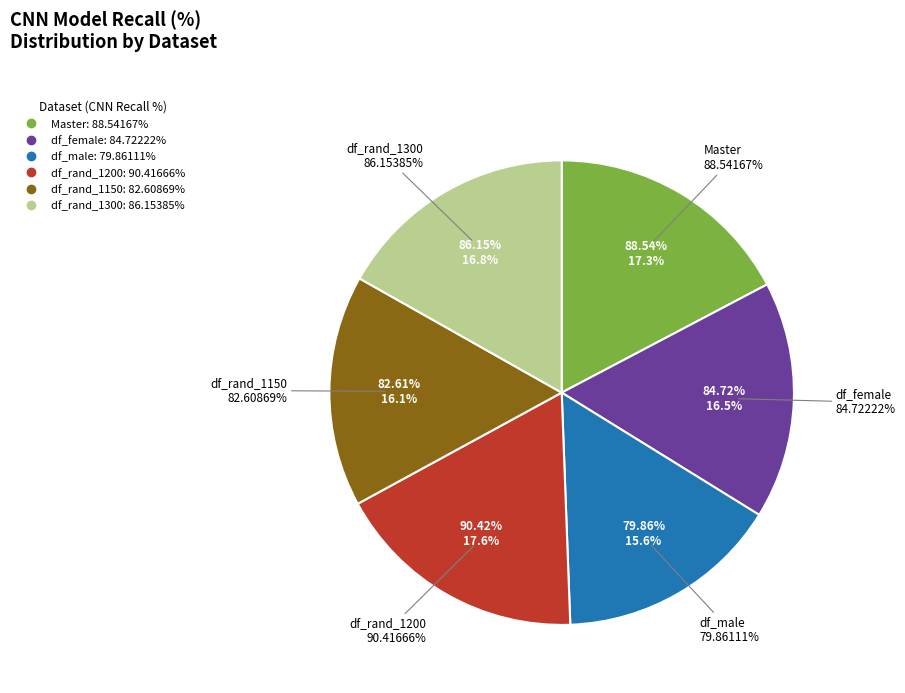

The df_female slice represents 8% of the pie. True or false?

False